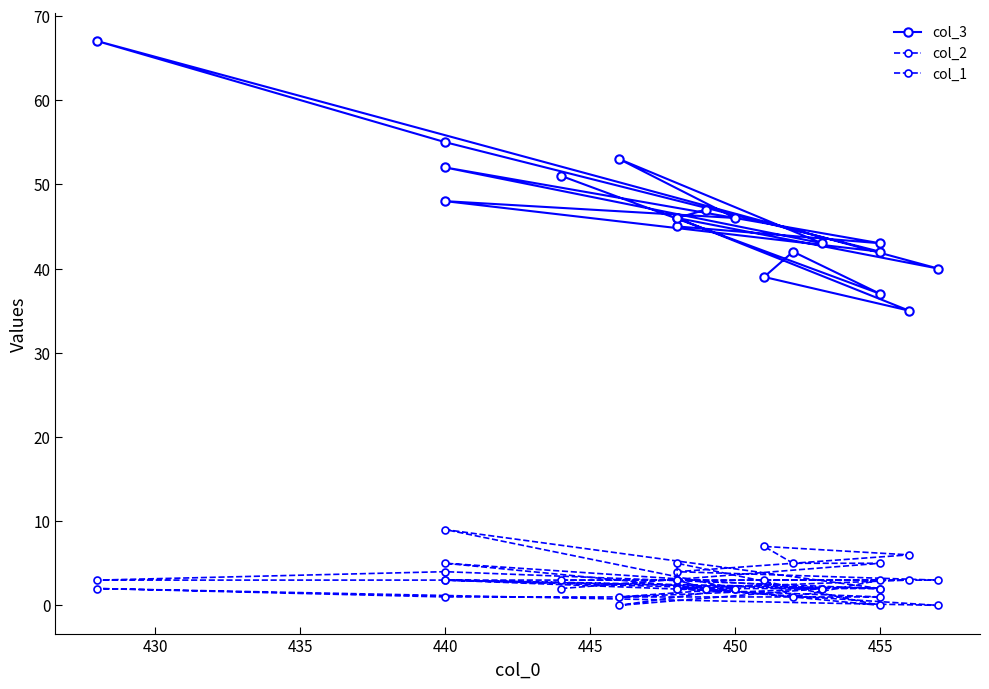

At which label is col_1 closest to 2?

450